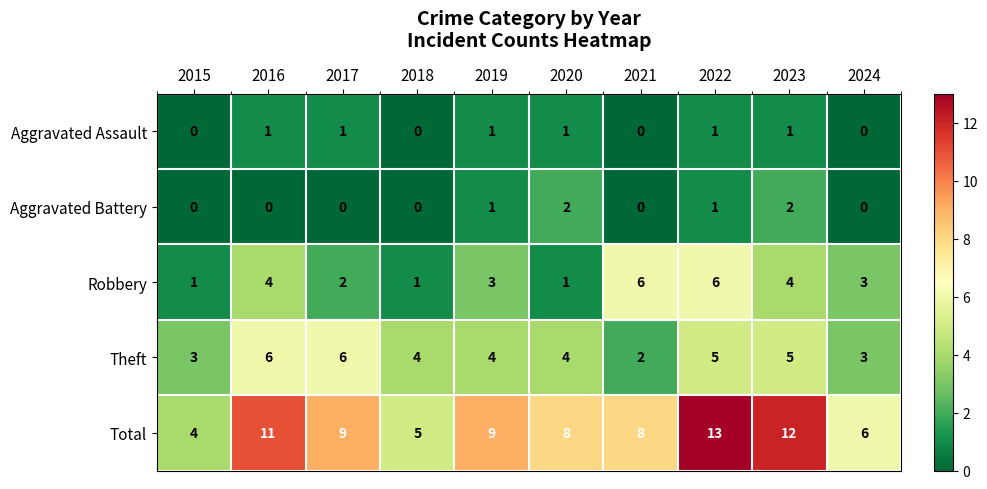

Which series changed the most between 2021 and 2022?

Total